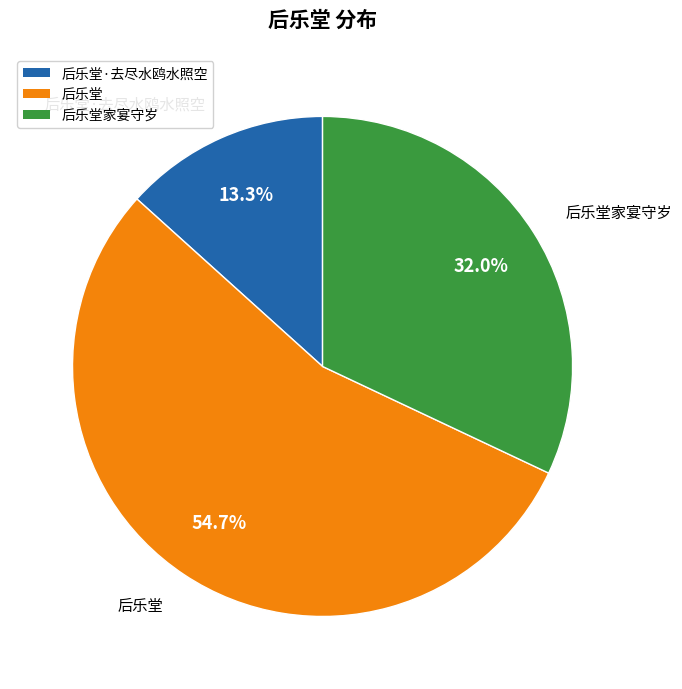

Is there a majority slice in this chart?

Yes